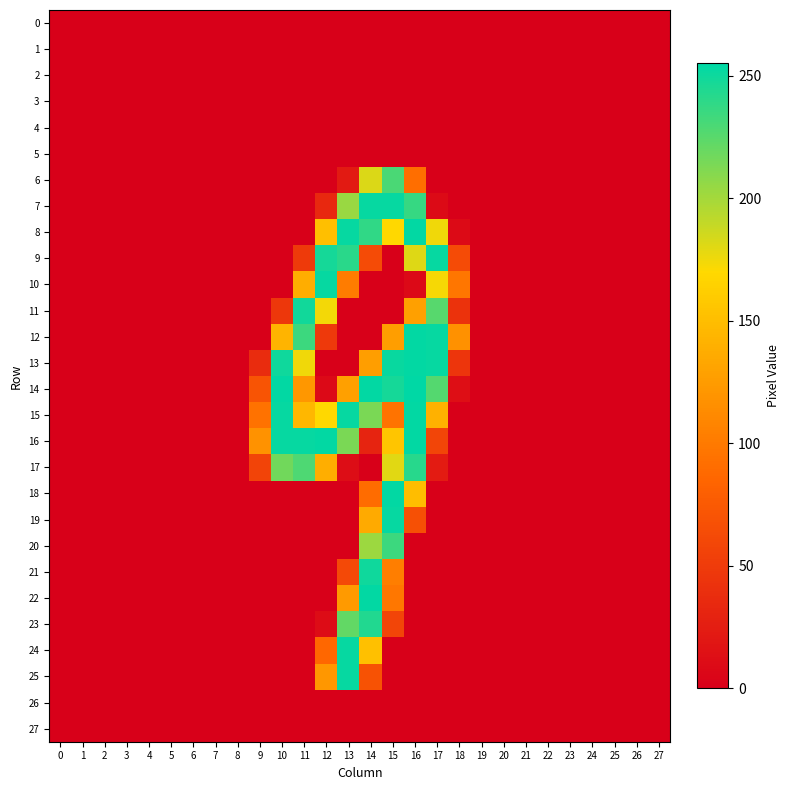

How many series are shown in this chart?

28